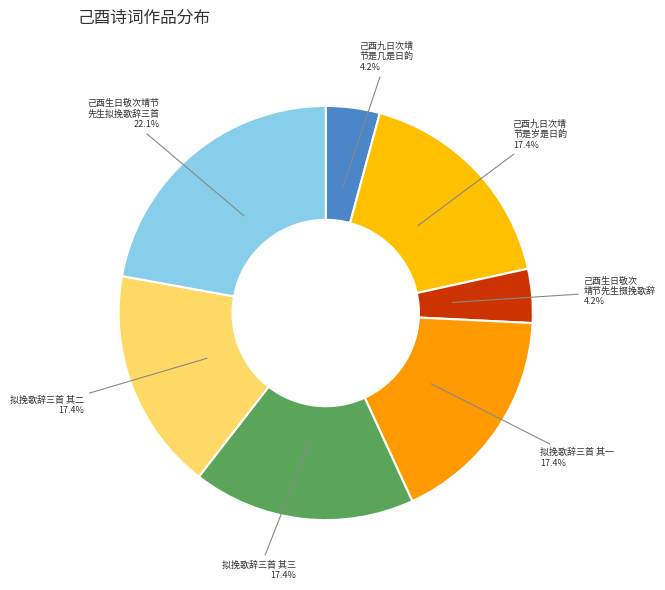

Is there any slice that represents more than half of the pie?

No